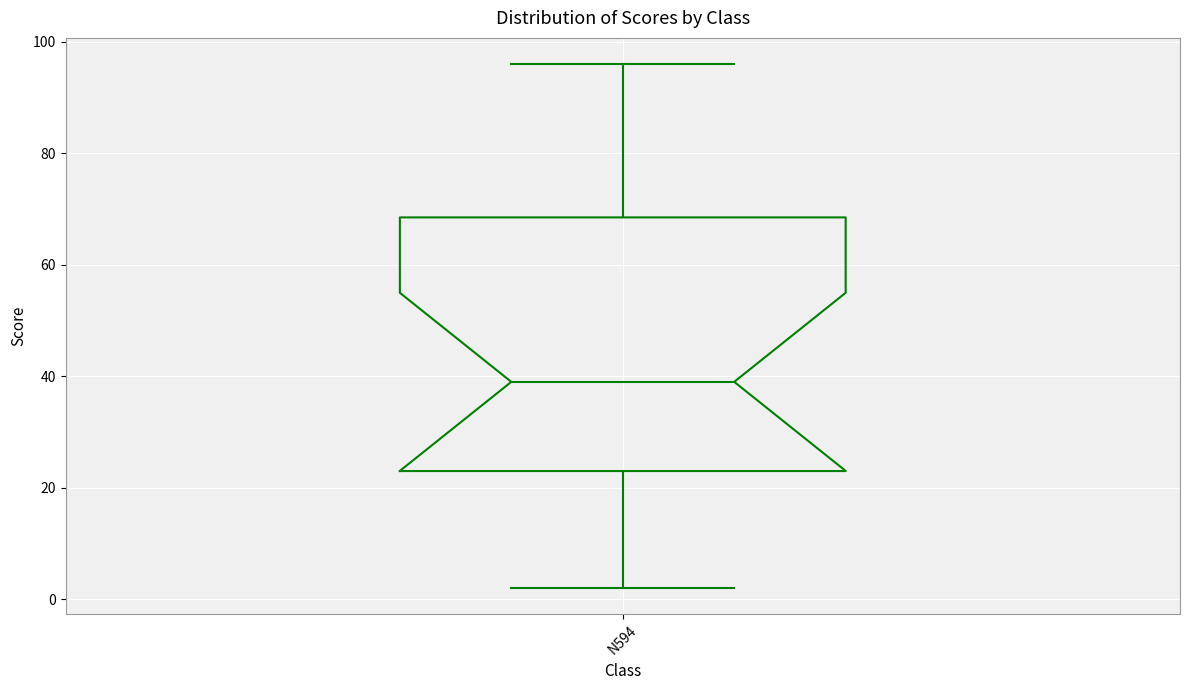

Where does the median line of the box for N594 sit on the y-axis? The values are not printed on the chart, so give them approximately, as read against the axis.

40